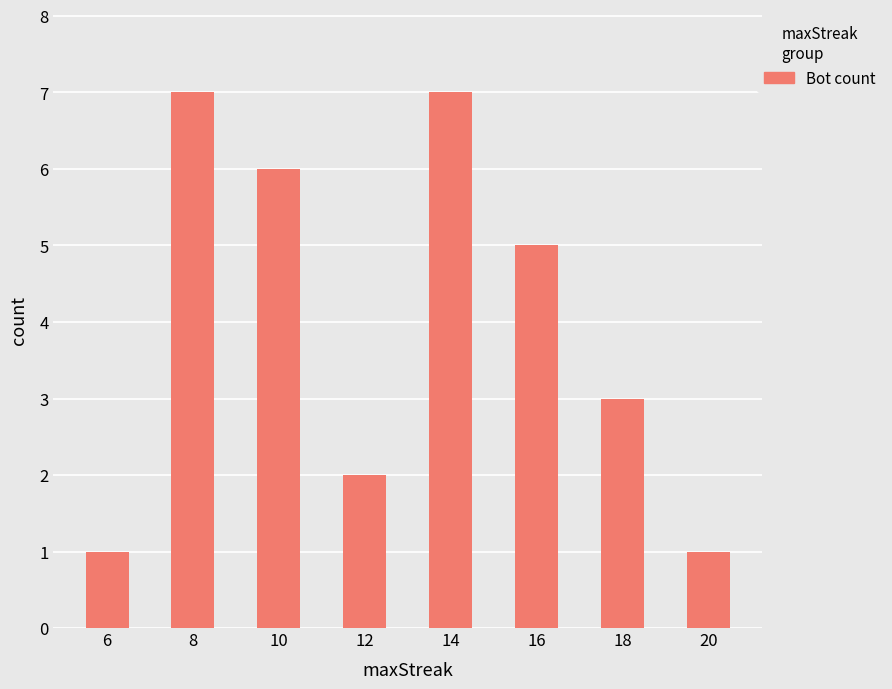

Which has a higher value, 20 or 18?

18